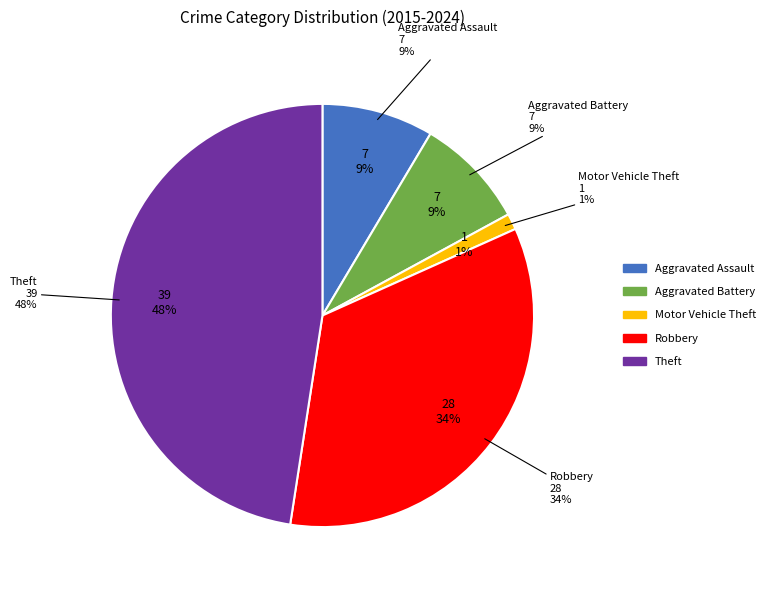

True or false: Robbery accounts for 34% of the total.

True